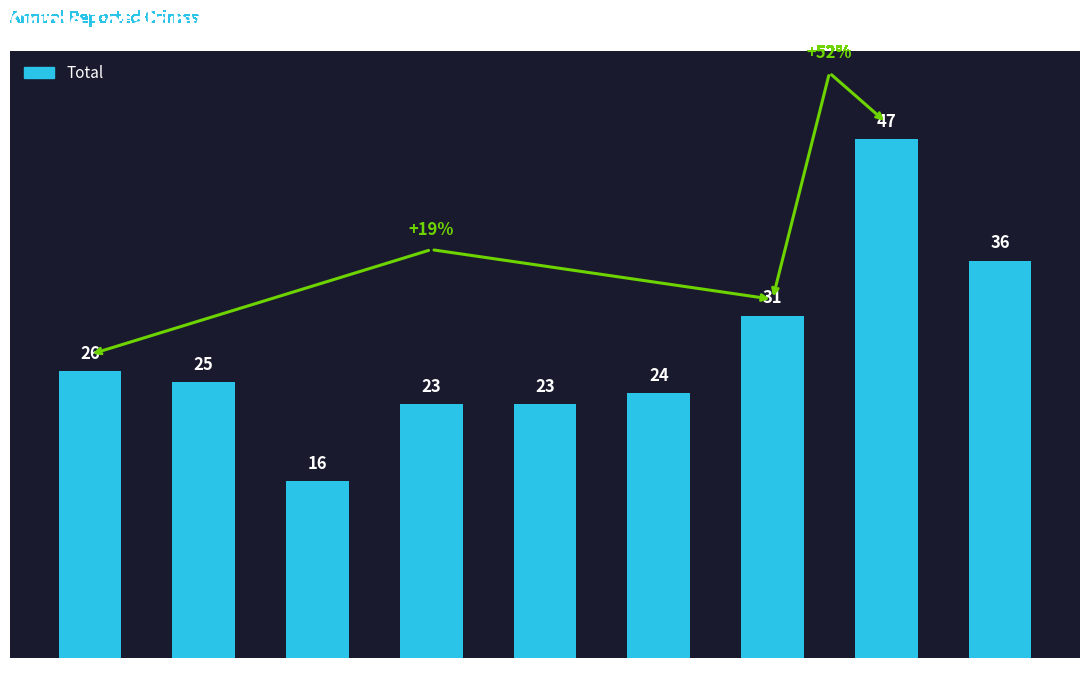

Are the bars horizontal?

No